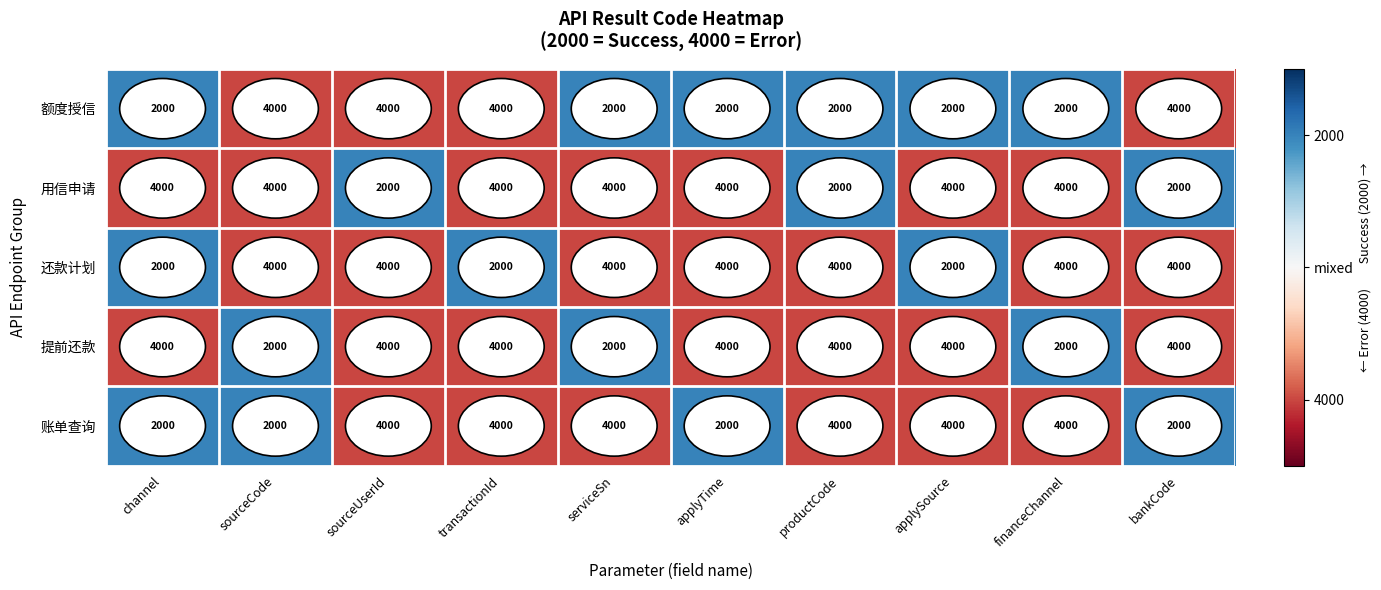

What is the total value across all series at productCode?

16000